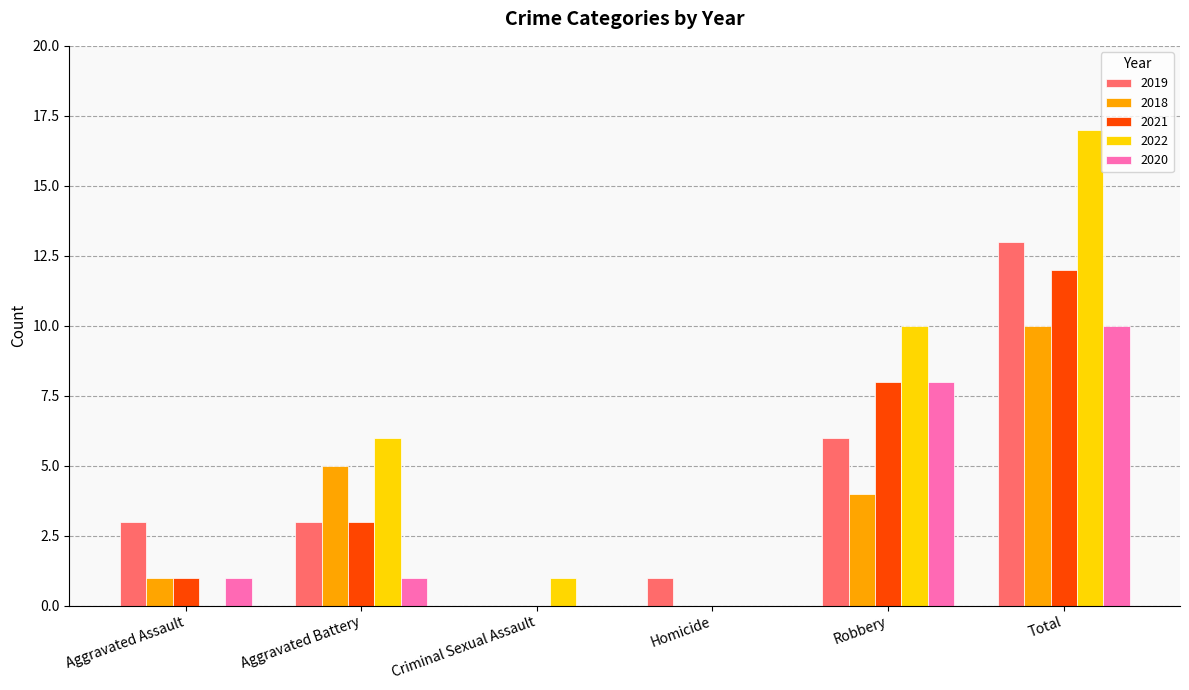

At which category is the sum across all series the highest?

Total